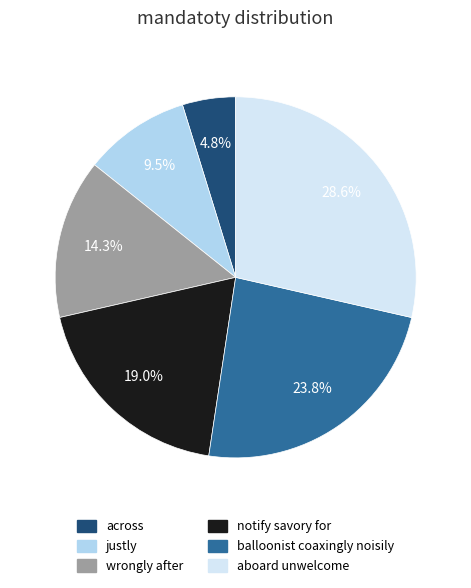

Is there a majority slice in this chart?

No